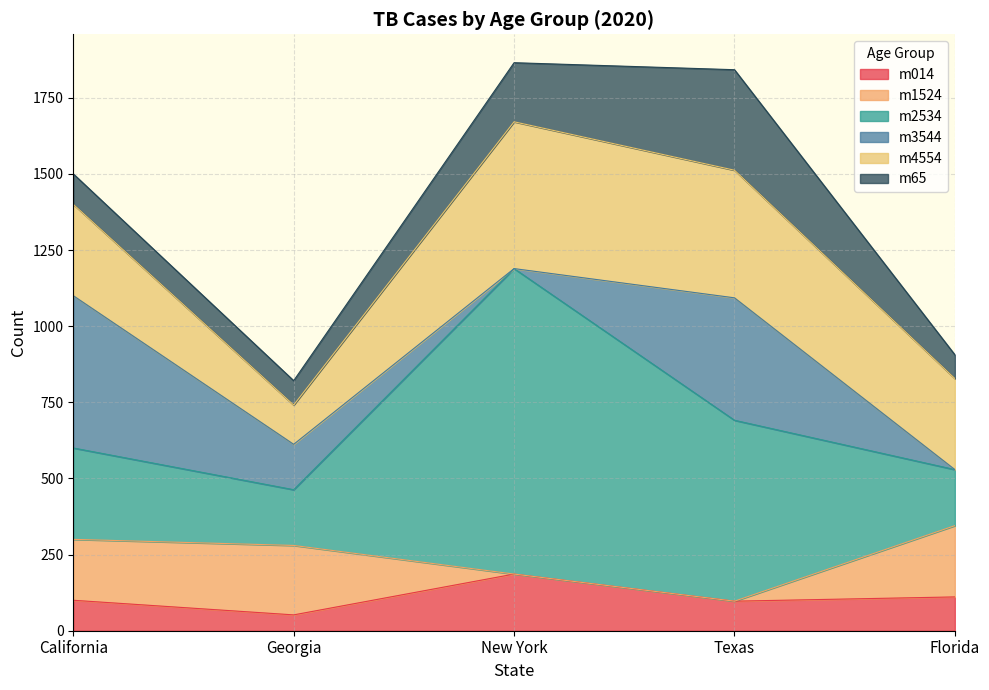

True or false: m3544 and m65 intersect in this chart.

True